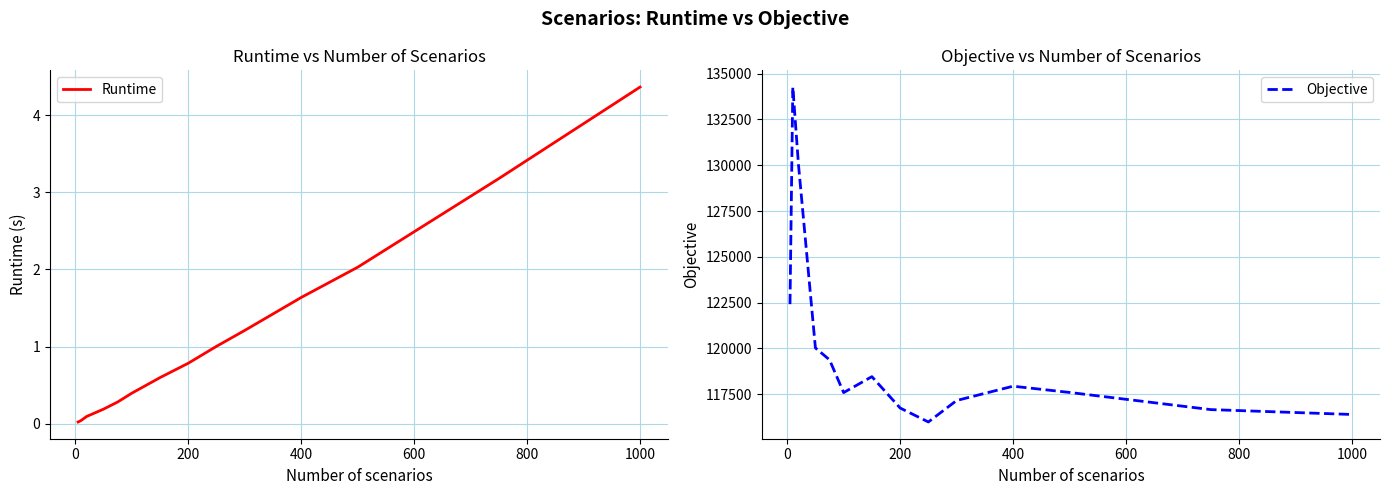

The value of Runtime at 200 is 0.8. True or false?

True